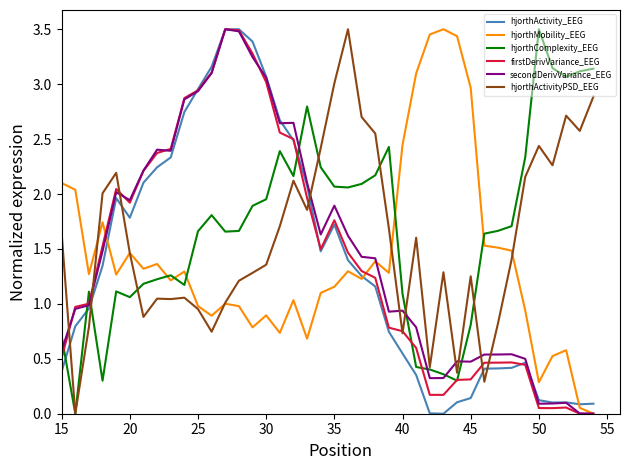

Which series has the widest spread of values?

hjorthActivity_EEG